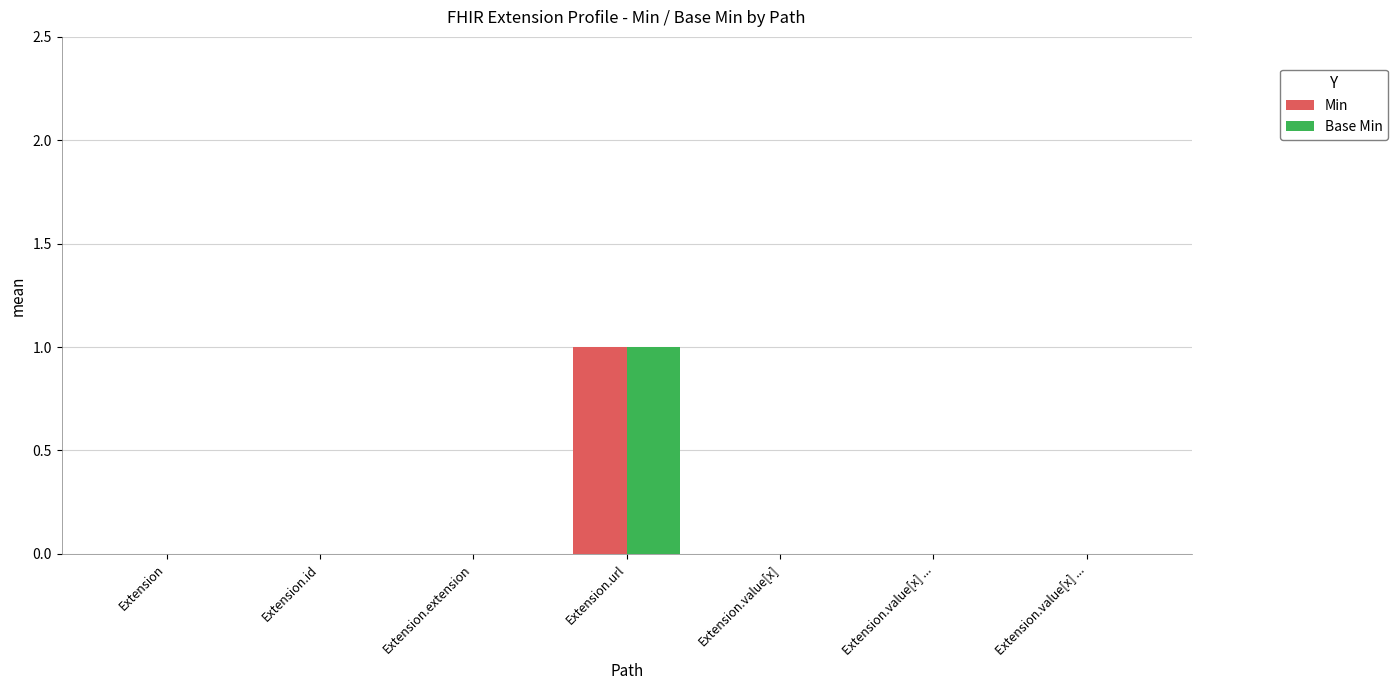

How many Min values are between 0 and 1?

7